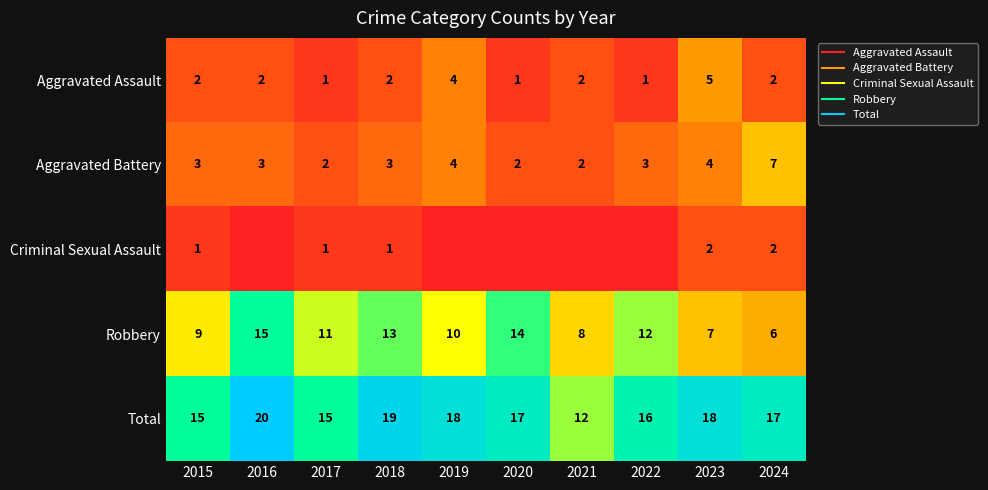

What is the sum of the Total values at 2018 and 2022?

35